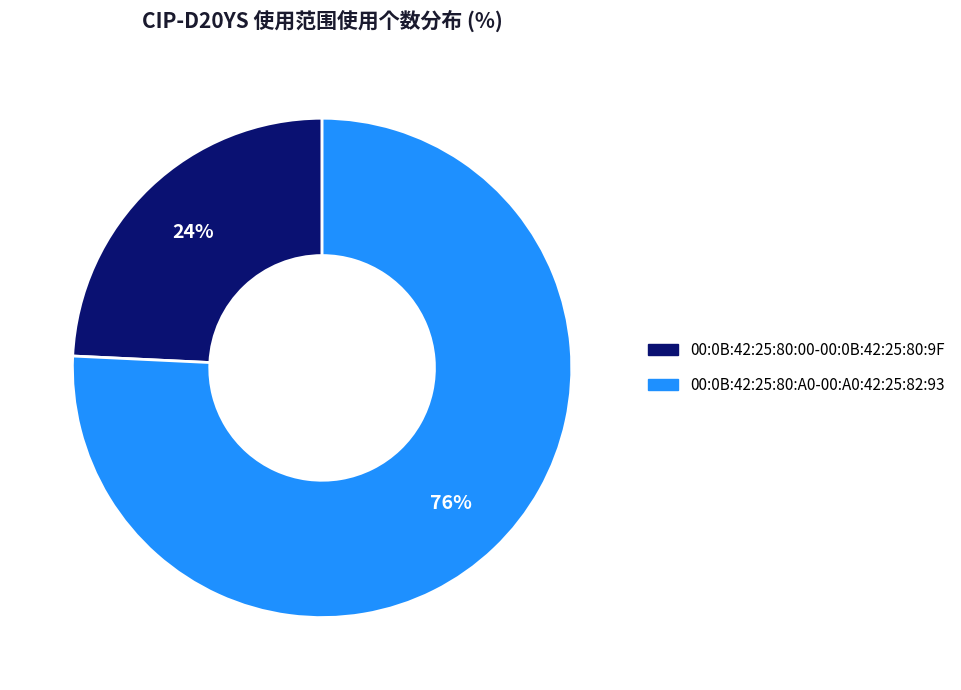

What is the largest slice in the pie chart?

00:0B:42:25:80:A0-00:A0:42:25:82:93